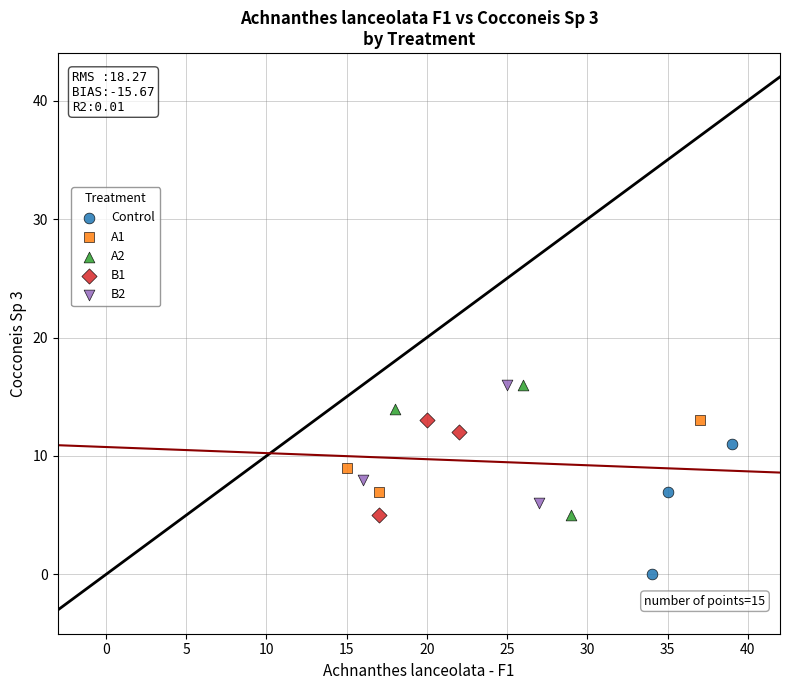

What are all the series names shown in the legend?

Control, A1, A2, B1, B2